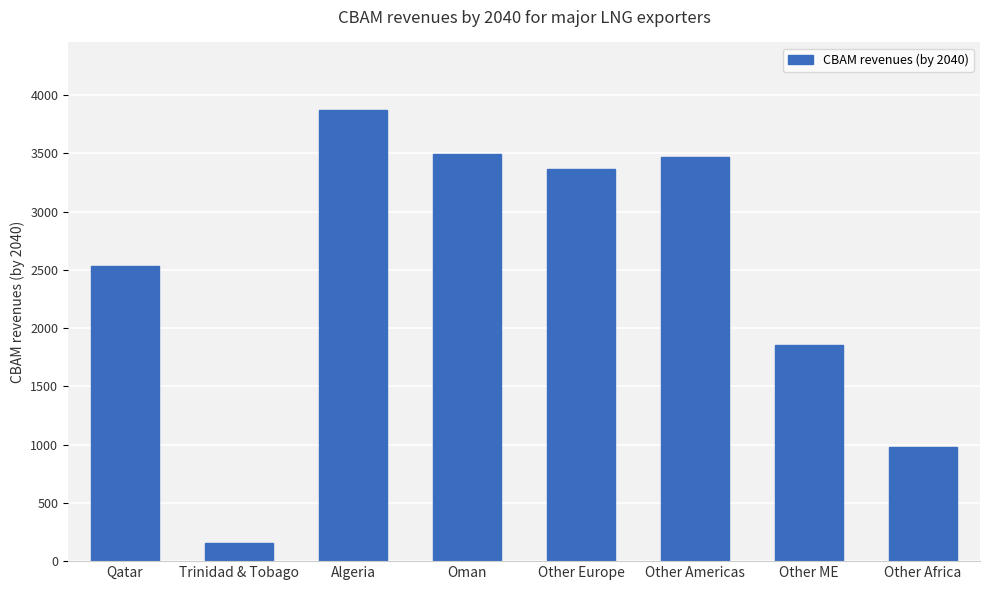

Reading left to right, transcribe all the data shown in this chart.

Qatar=2536.9	Trinidad & Tobago=151.8	Algeria=3870.7	Oman=3495.1	Other Europe=3369.2	Other Americas=3464.0	Other ME=1856.1	Other Africa=976.2